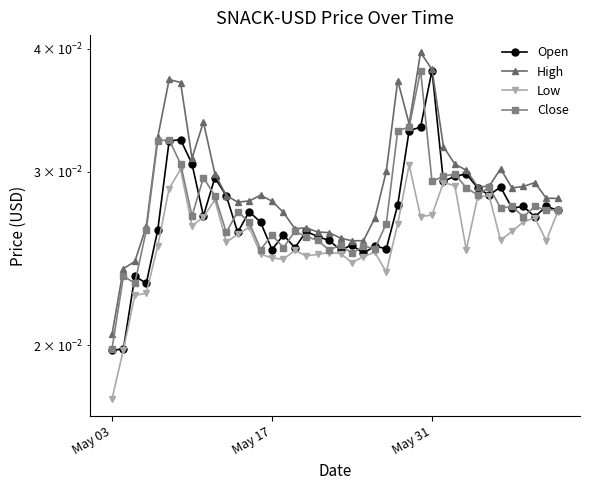

Which series has the largest total across all categories?

High